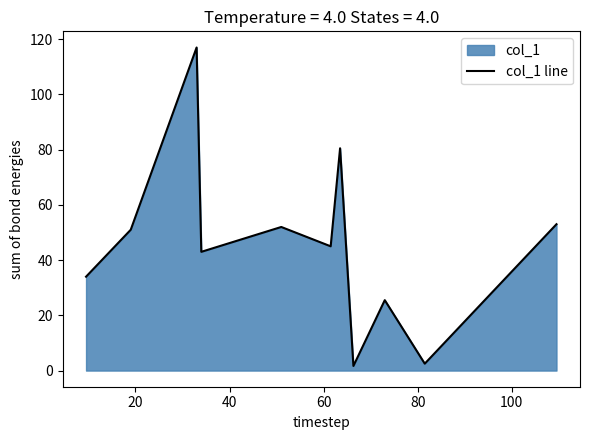

How many points are lower than both their immediate neighbors (excluding endpoints)?

4